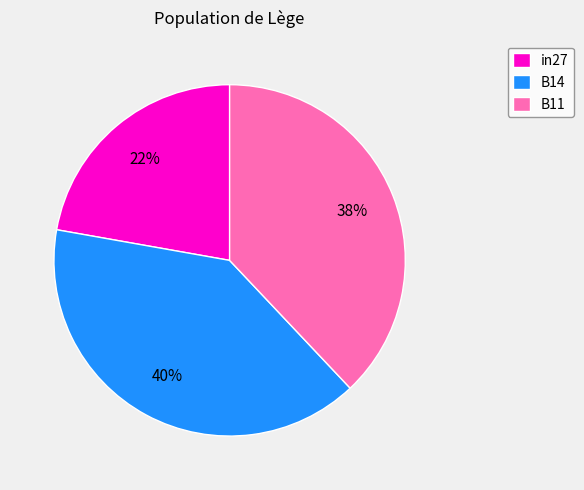

To the nearest percent, what is the difference between the B11 and B14 slice percentages?

2%